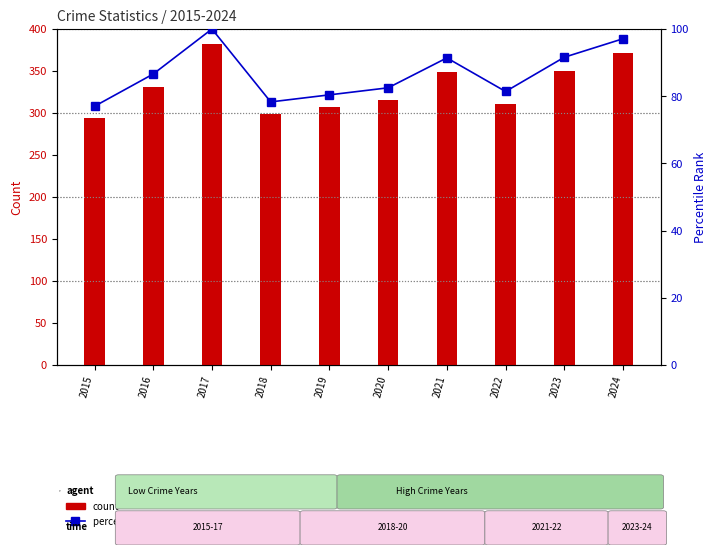

At how many categories does at least one series exceed 117?

10